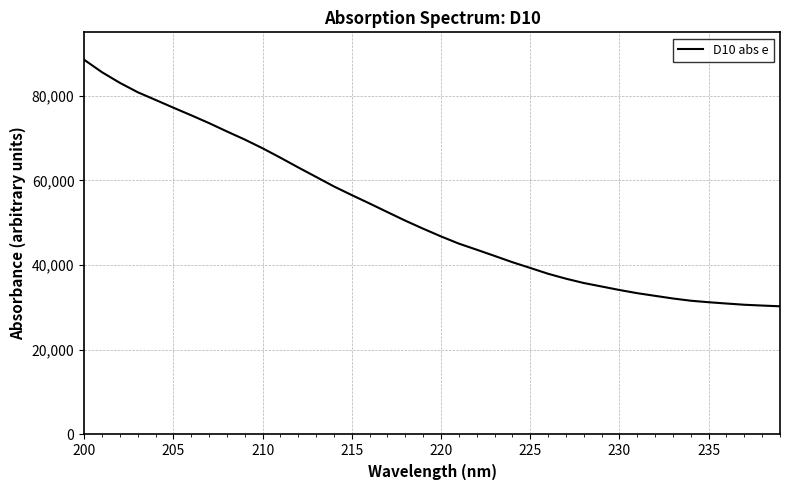

What is the difference between the second highest and second lowest values?

55124